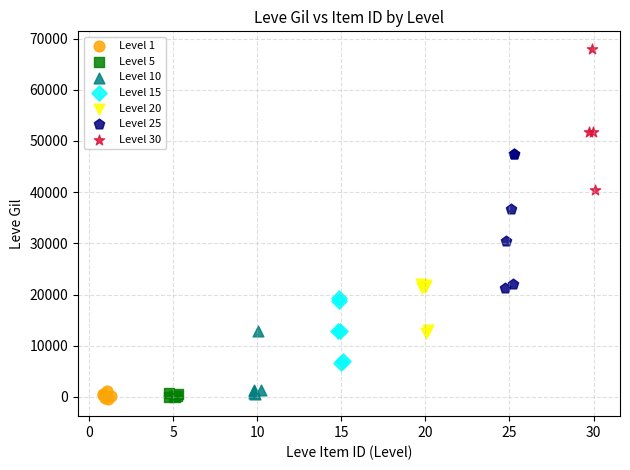

Which series reaches the maximum Y coordinate?

Level 30